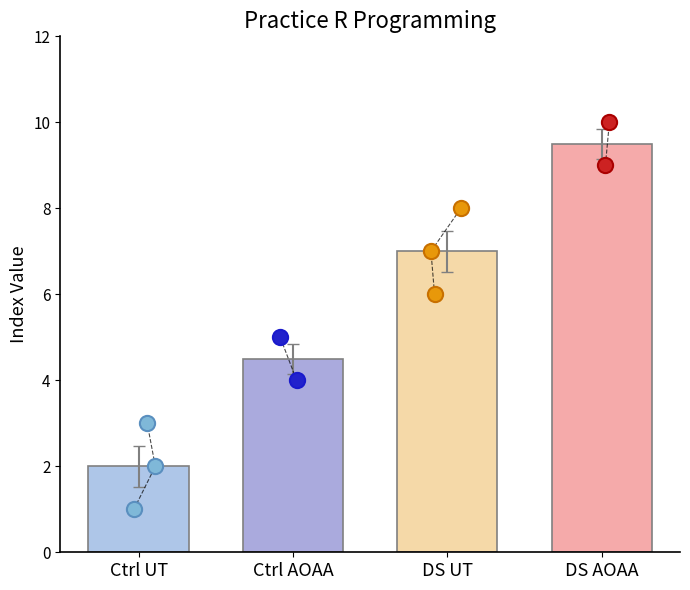

Between 3 and 1, which is larger?

3